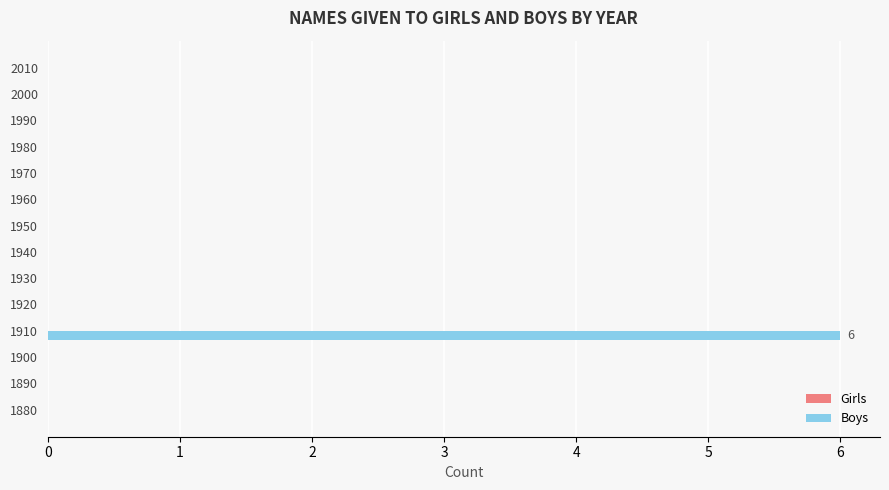

What is the change in value from 1910 to 1990?

-6